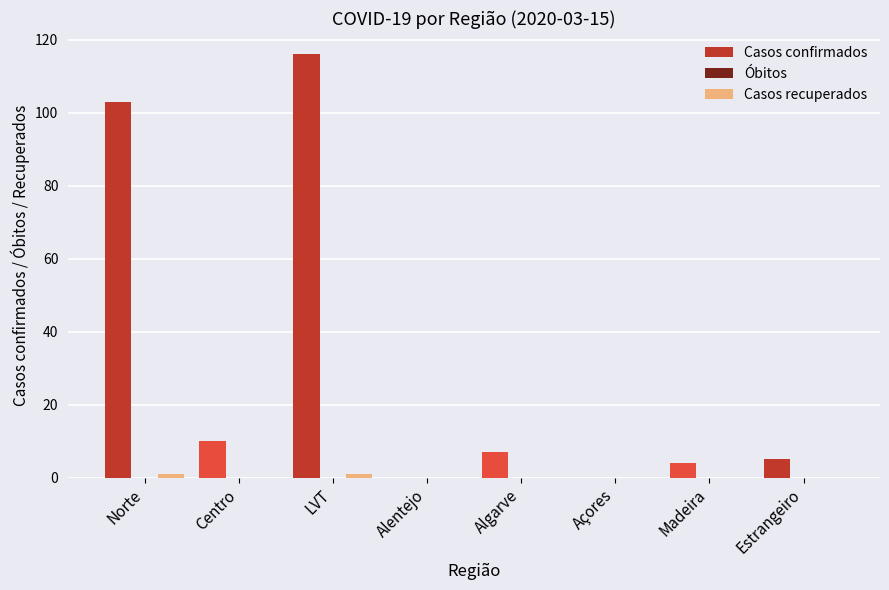

How many groups of bars are there?

8